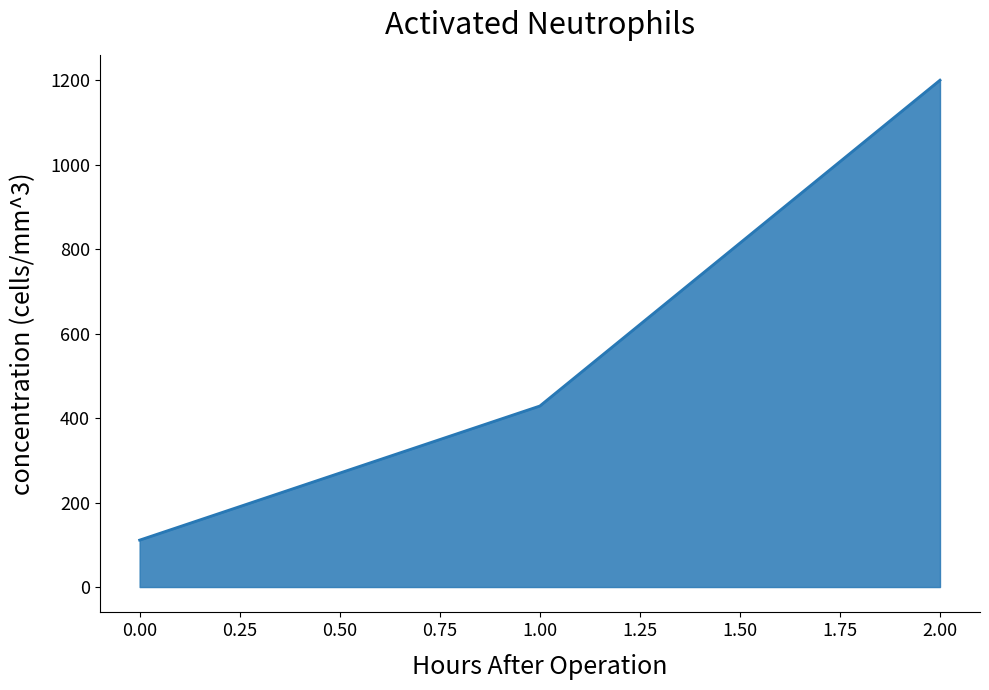

What is the average value?

579.9